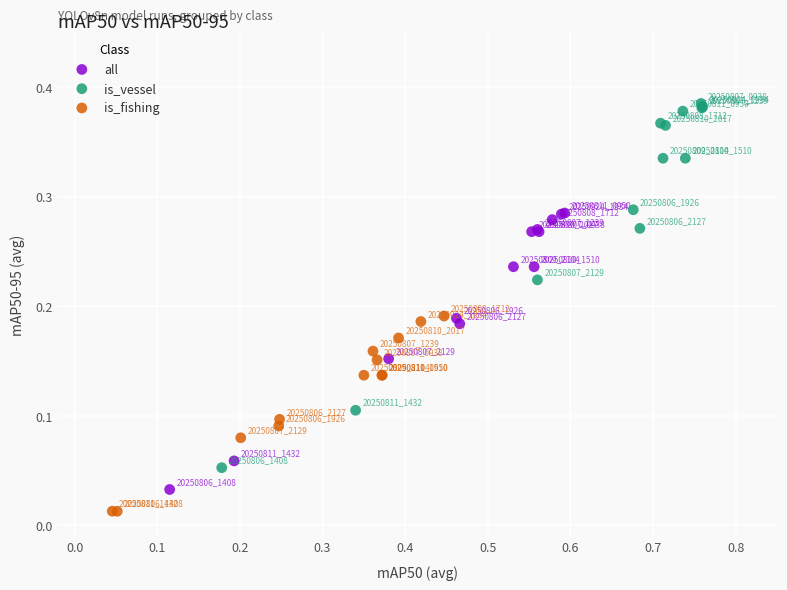

Which series reaches the maximum Y coordinate?

is_vessel